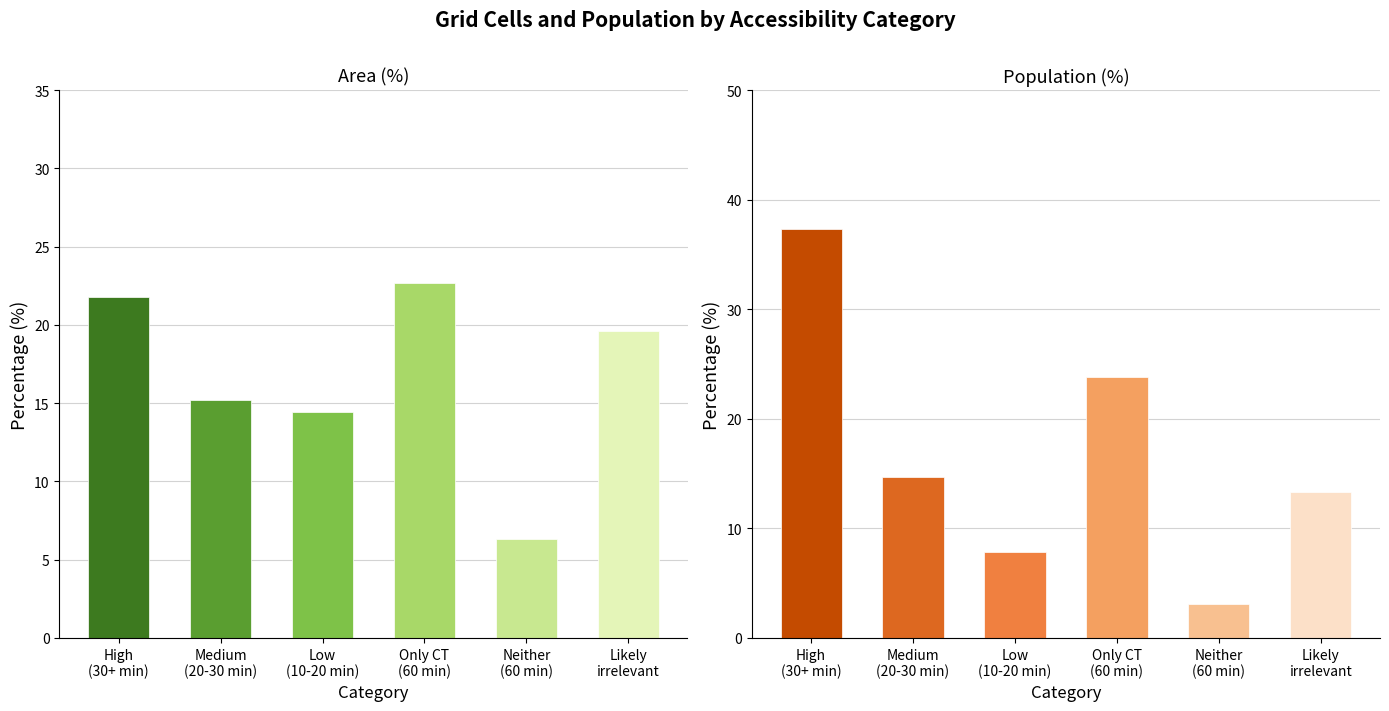

What are all the series names shown in the legend?

Area (%), Population (%)